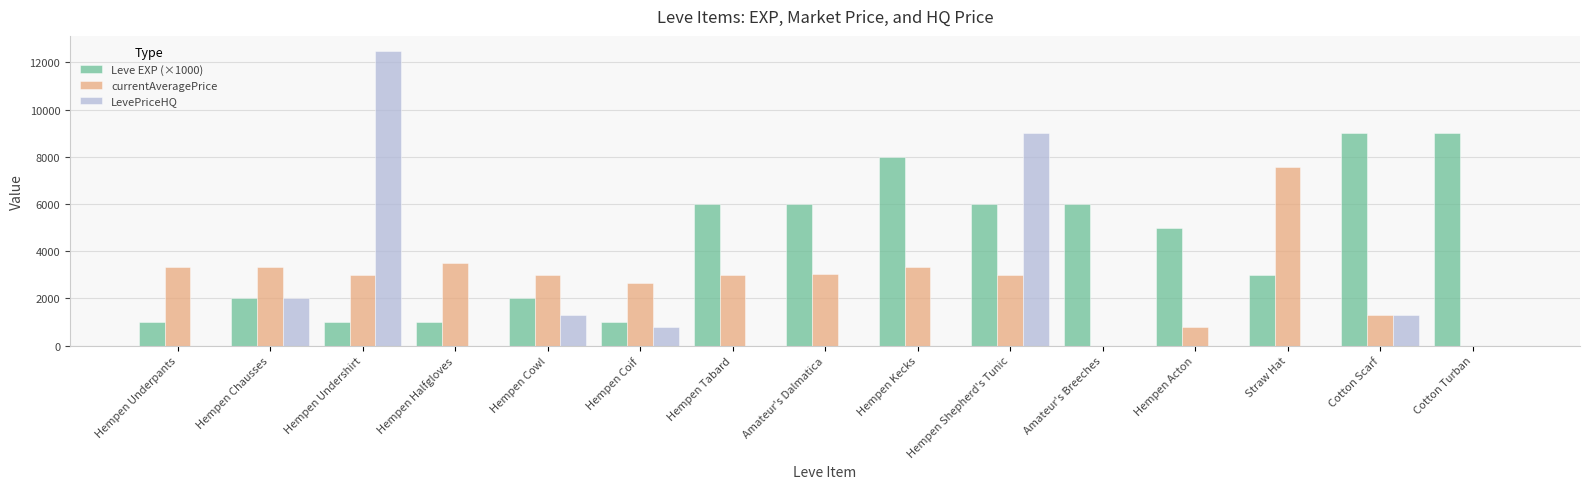

What is the spread (max minus min) of values at Hempen Coif?

1857